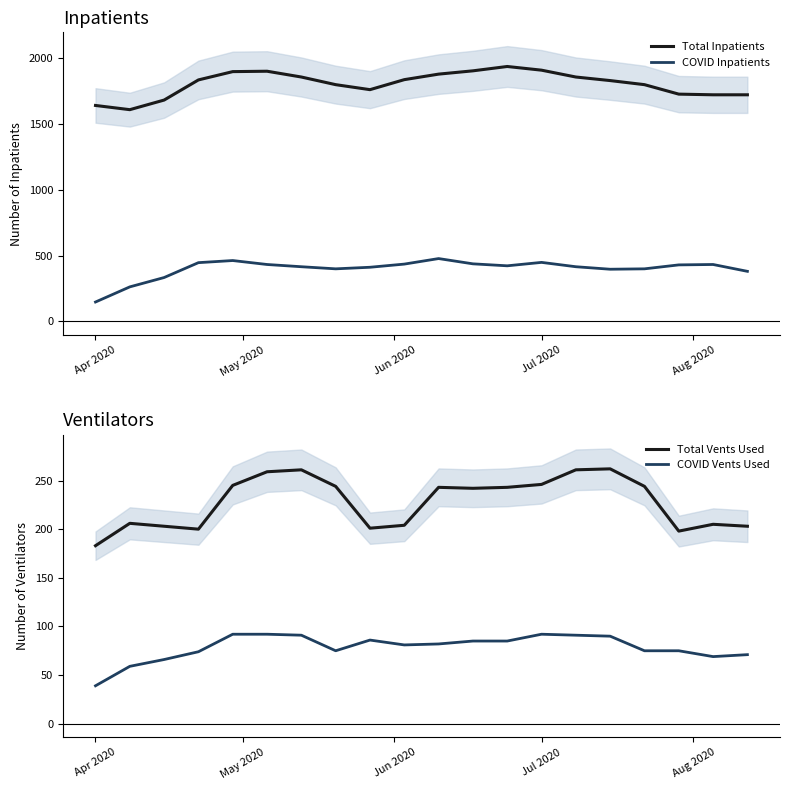

What is the maximum value for Total Inpatients?

1936